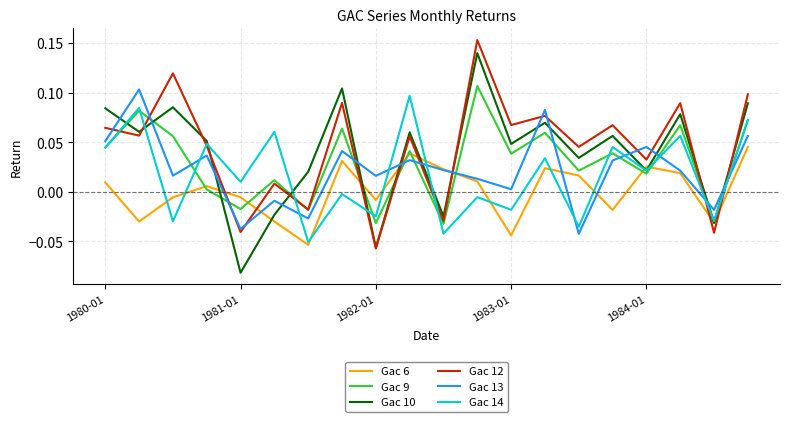

True or false: Gac 10 and Gac 13 cross at least once.

True